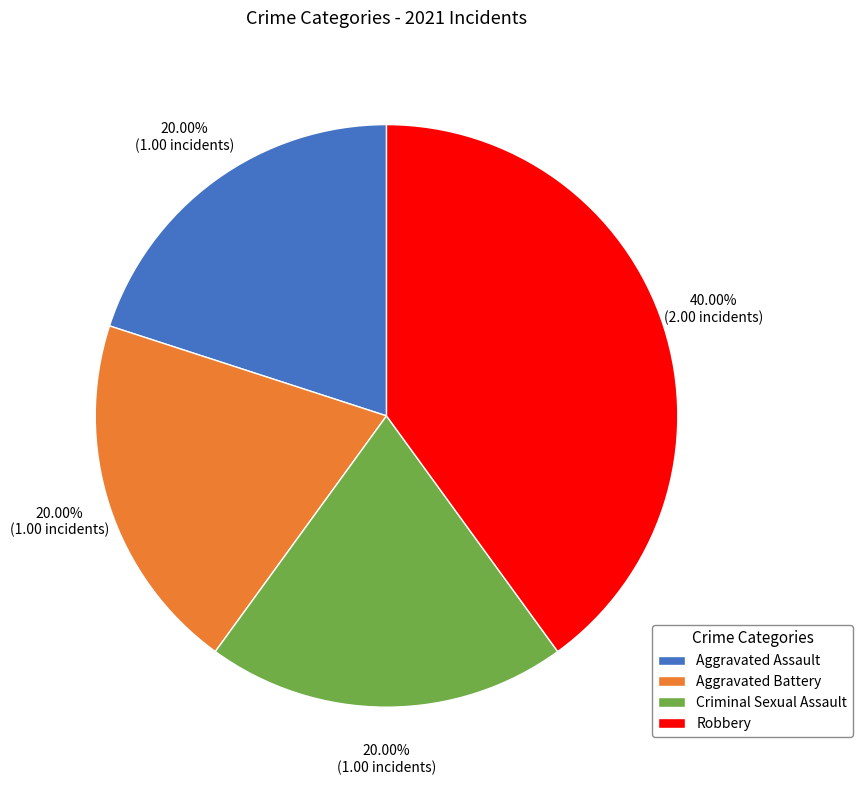

True or false: Criminal Sexual Assault accounts for 20% of the total.

True